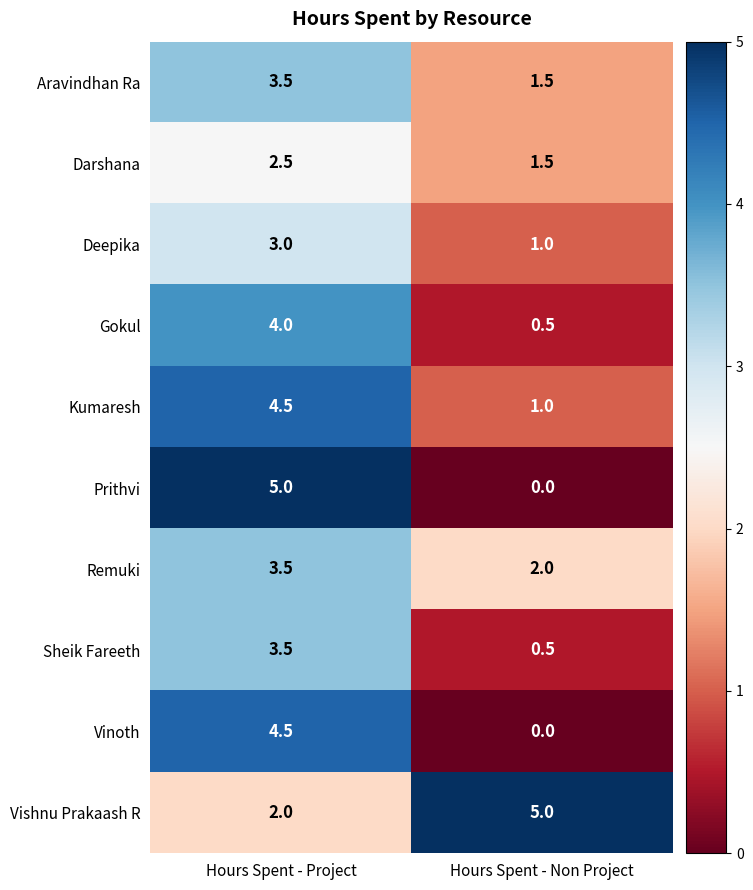

Where does the Sheik Fareeth series first go above 3?

Hours Spent - Project